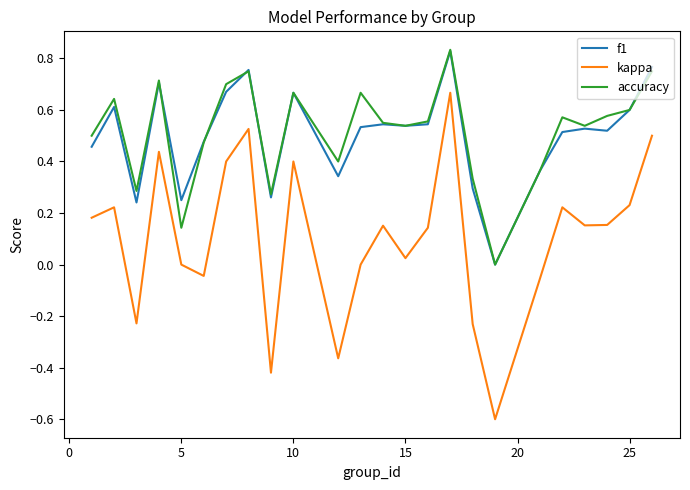

What is the minimum value for kappa?

-0.6